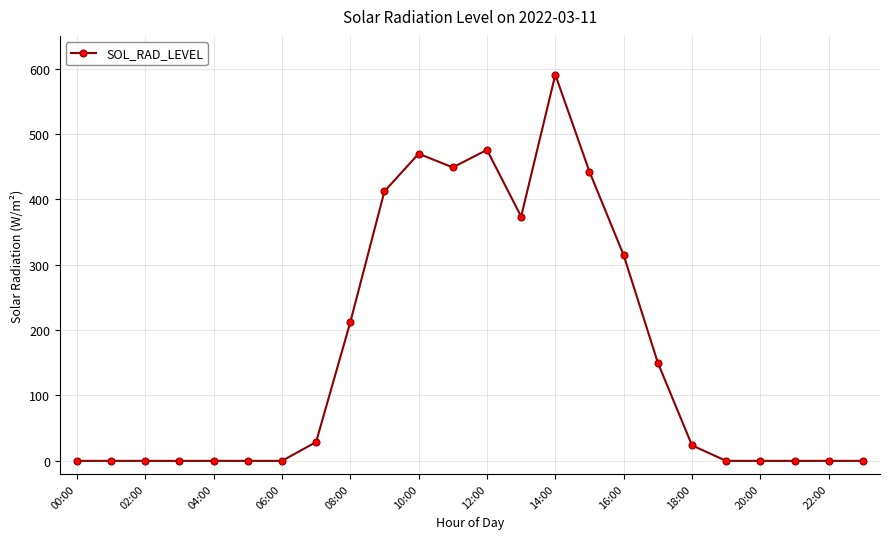

What is the average value?

164.2